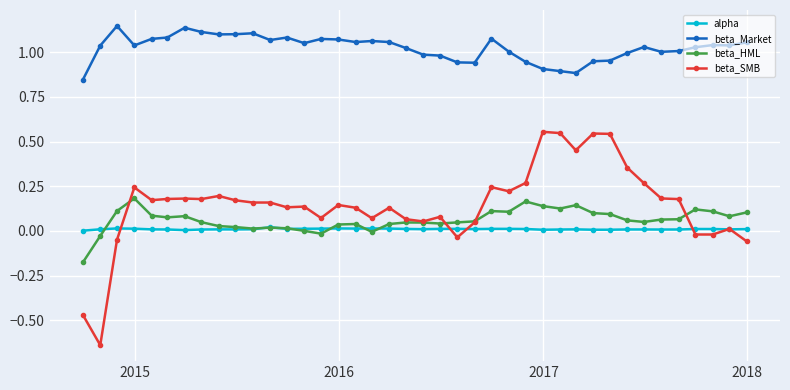

Rank the series by their maximum value, from lowest to highest.

alpha, beta_HML, beta_SMB, beta_Market